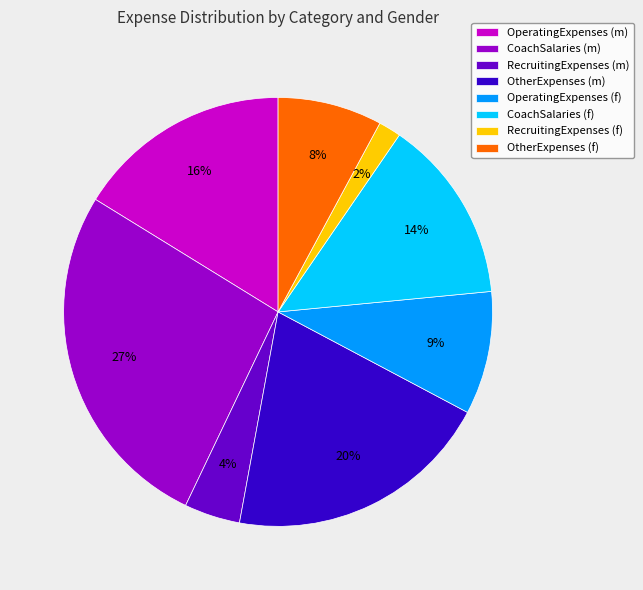

Is the sum of RecruitingExpenses (f) and OtherExpenses (m) greater than half?

No